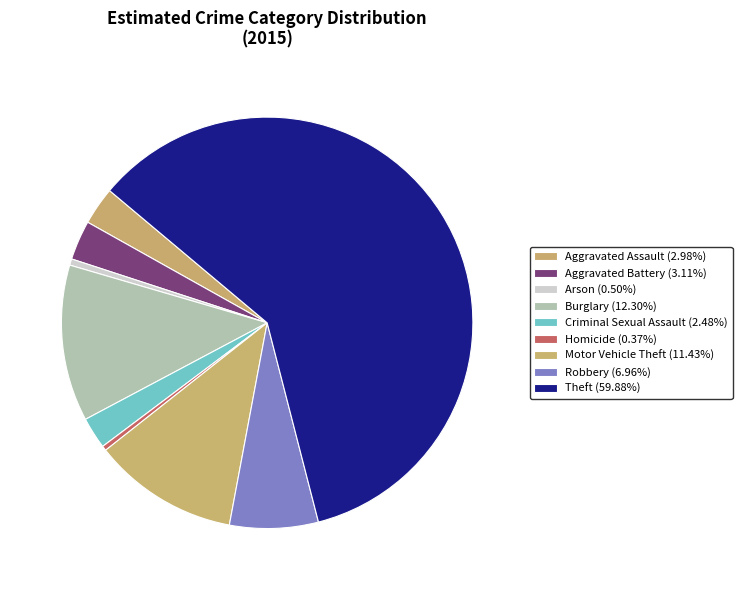

How many slices are in this pie chart?

9